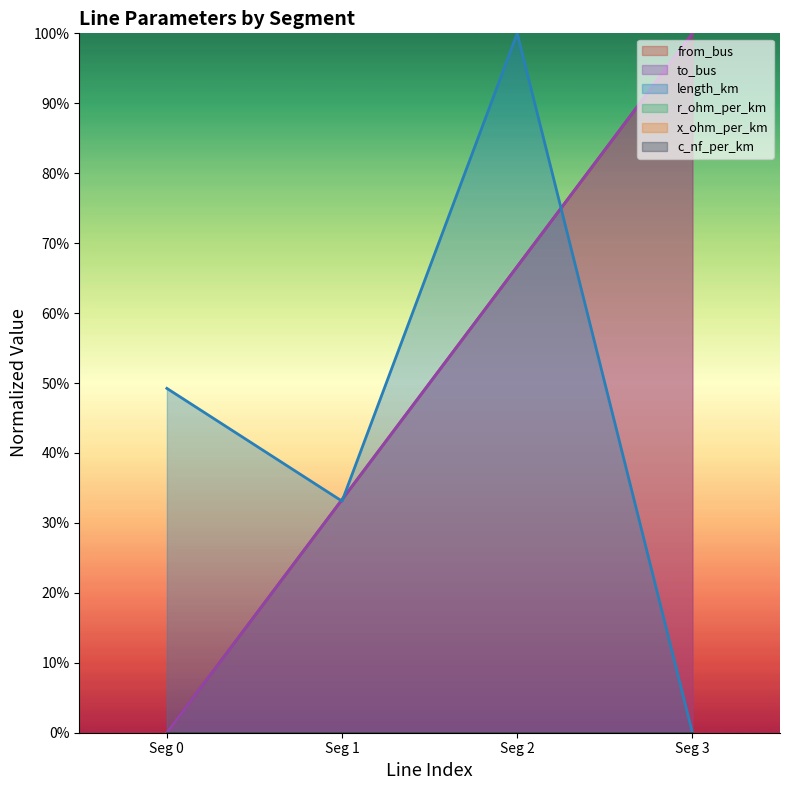

True or false: from_bus and length_km intersect in this chart.

True